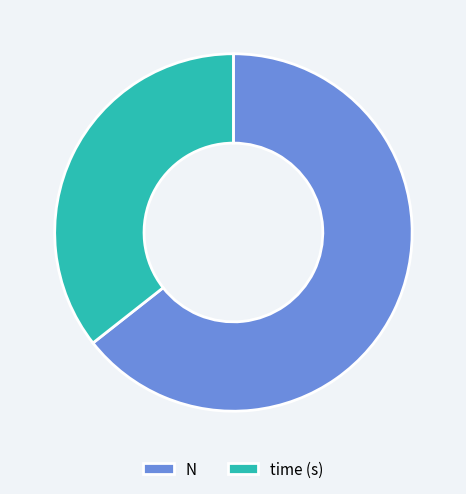

Between N and time (s), which is larger?

N